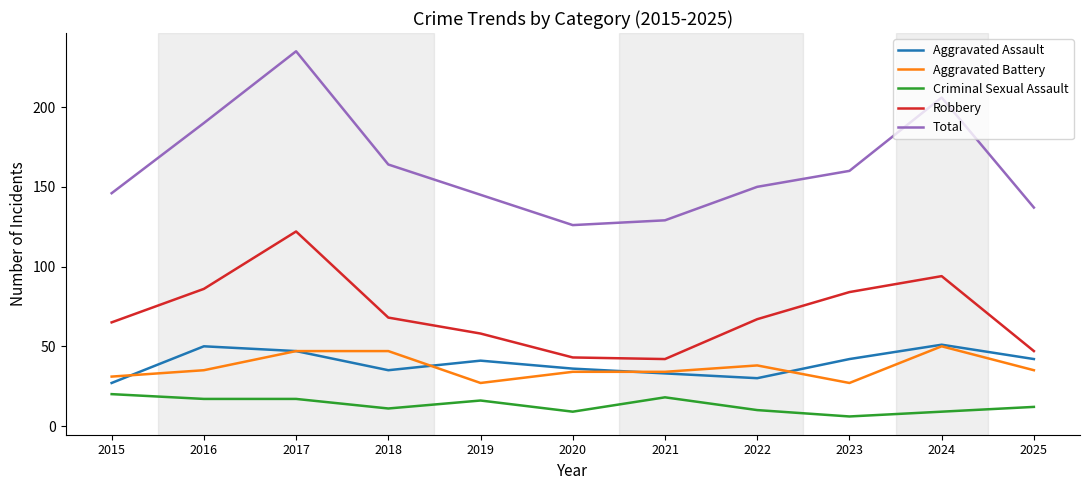

True or false: Robbery and Aggravated Assault cross at least once.

False